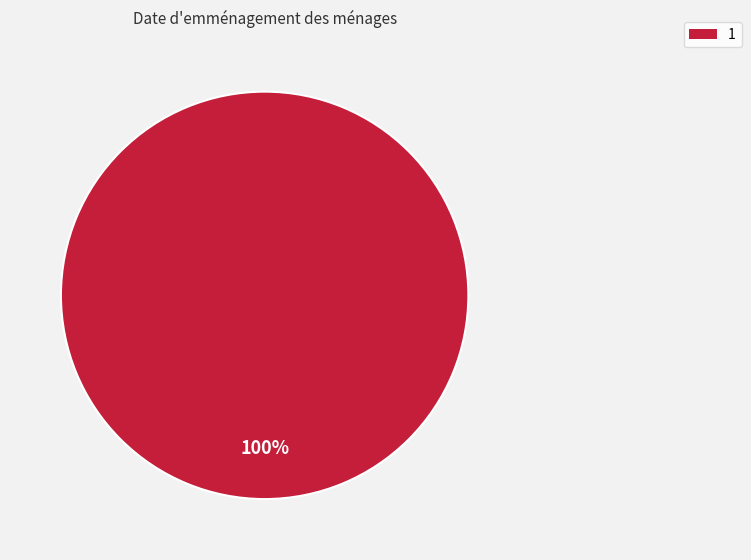

To the nearest percent, what portion does 1 represent?

100%